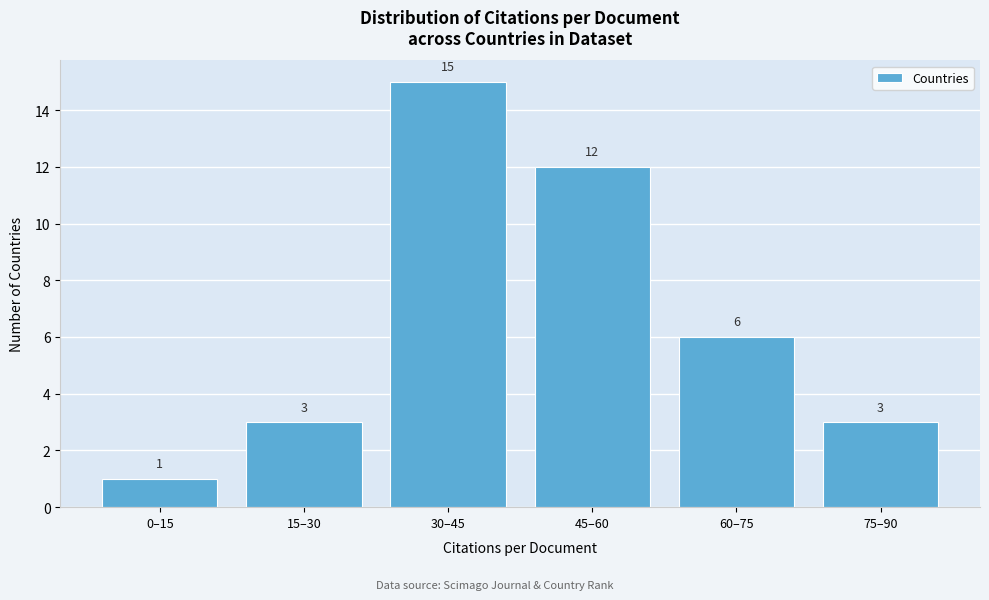

Reading right to left, list all the values displayed in this chart.

3	6	12	15	3	1